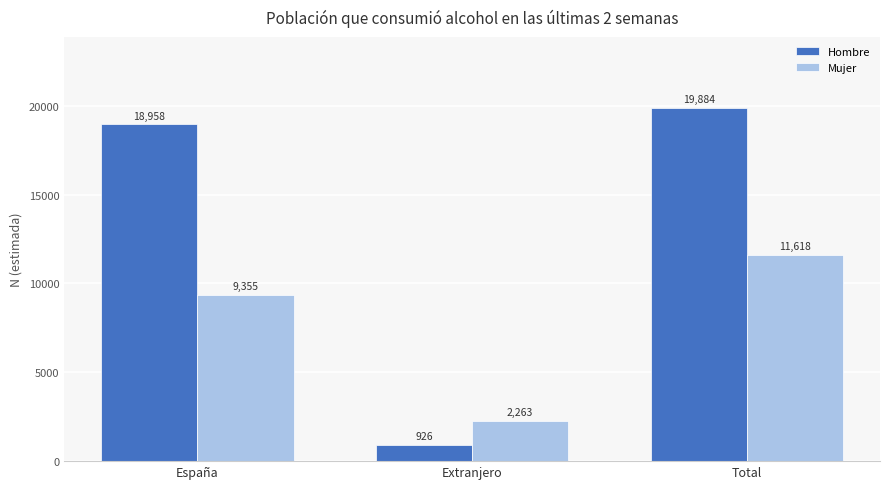

Is the value of Hombre at Extranjero greater than the value of Mujer at España?

No